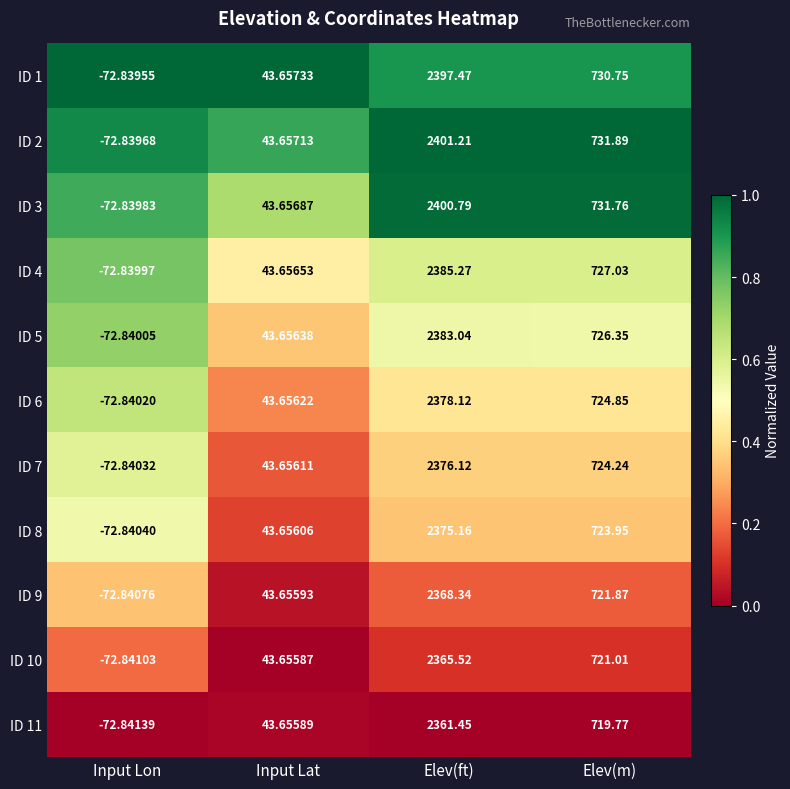

At which category is the sum across all series the highest?

Elev(ft)